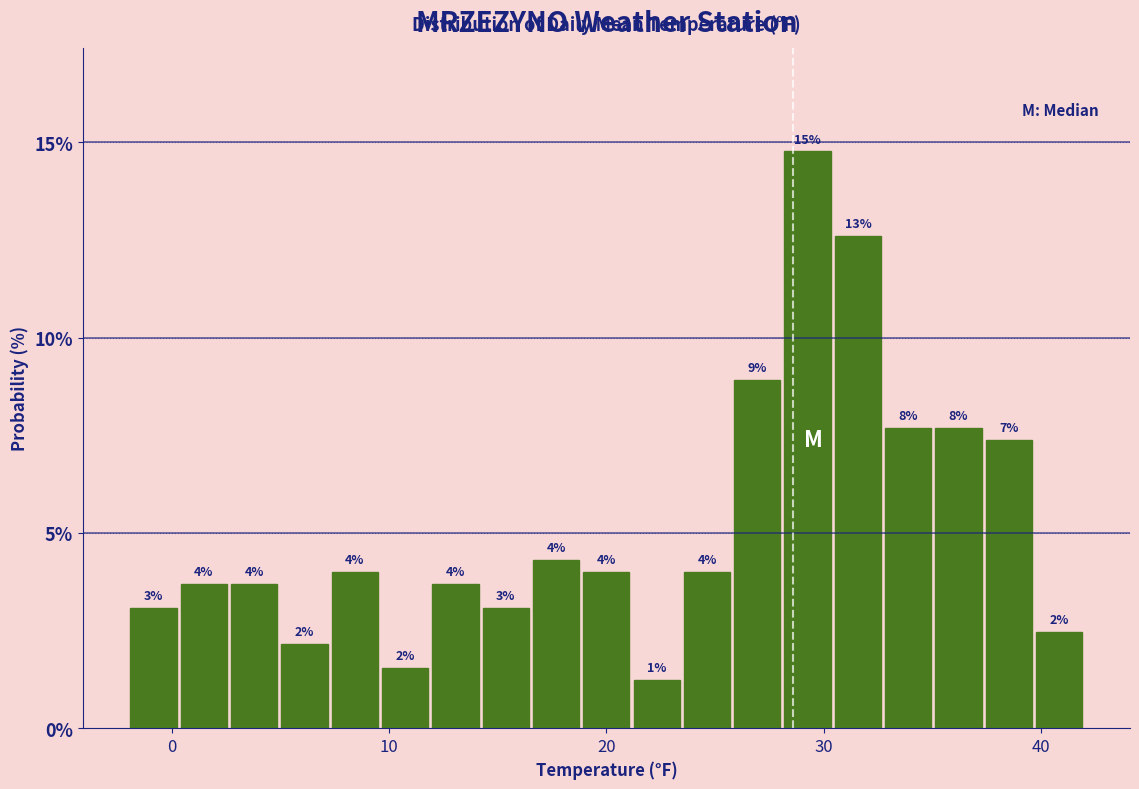

Read against the x-axis, roughly where is the centre of the tallest bar?

29